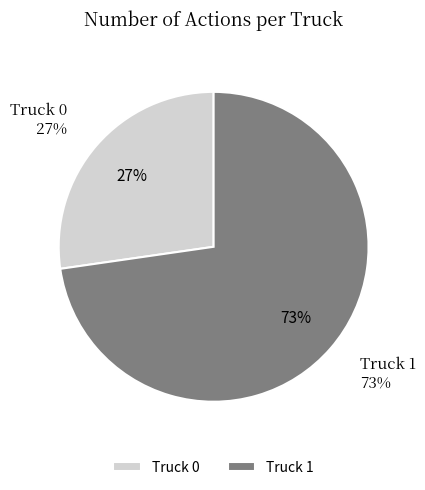

What percentage is NOT represented by Truck 1?

27.3%